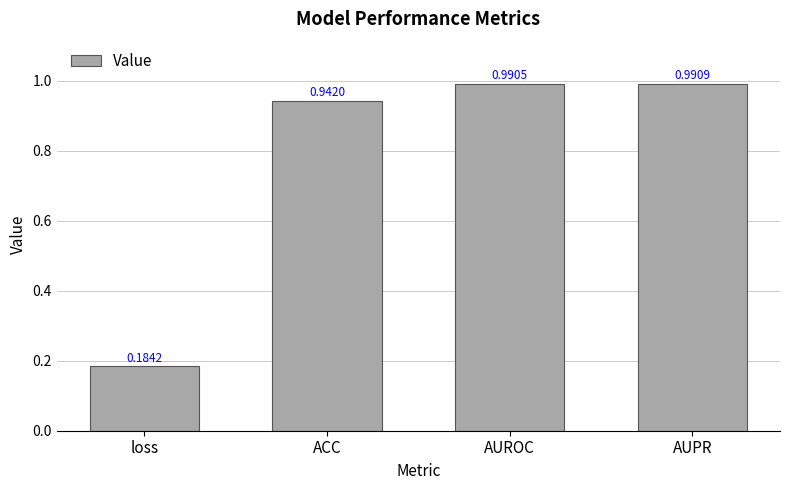

Rank the categories by value from lowest to highest.

loss, ACC, AUROC, AUPR